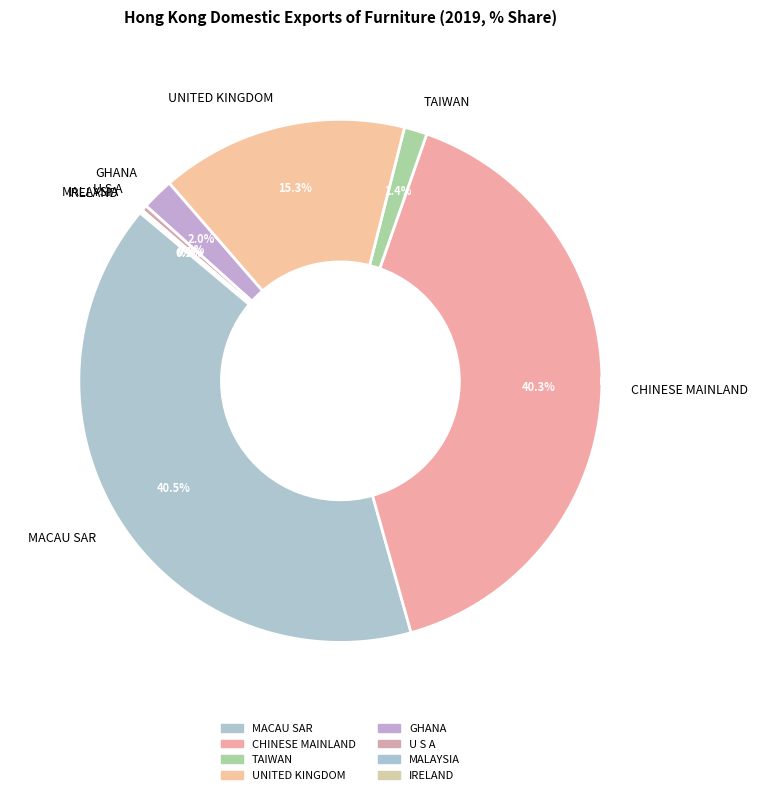

What percentage is NOT represented by MACAU SAR?

59.5%